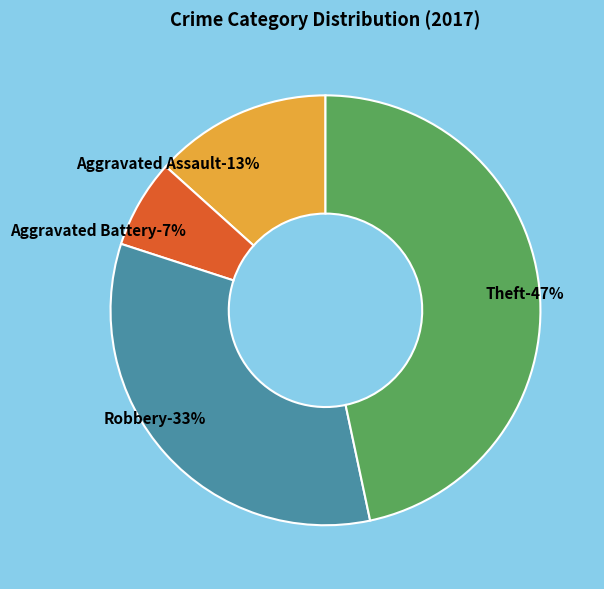

What is the largest slice in the pie chart?

Theft